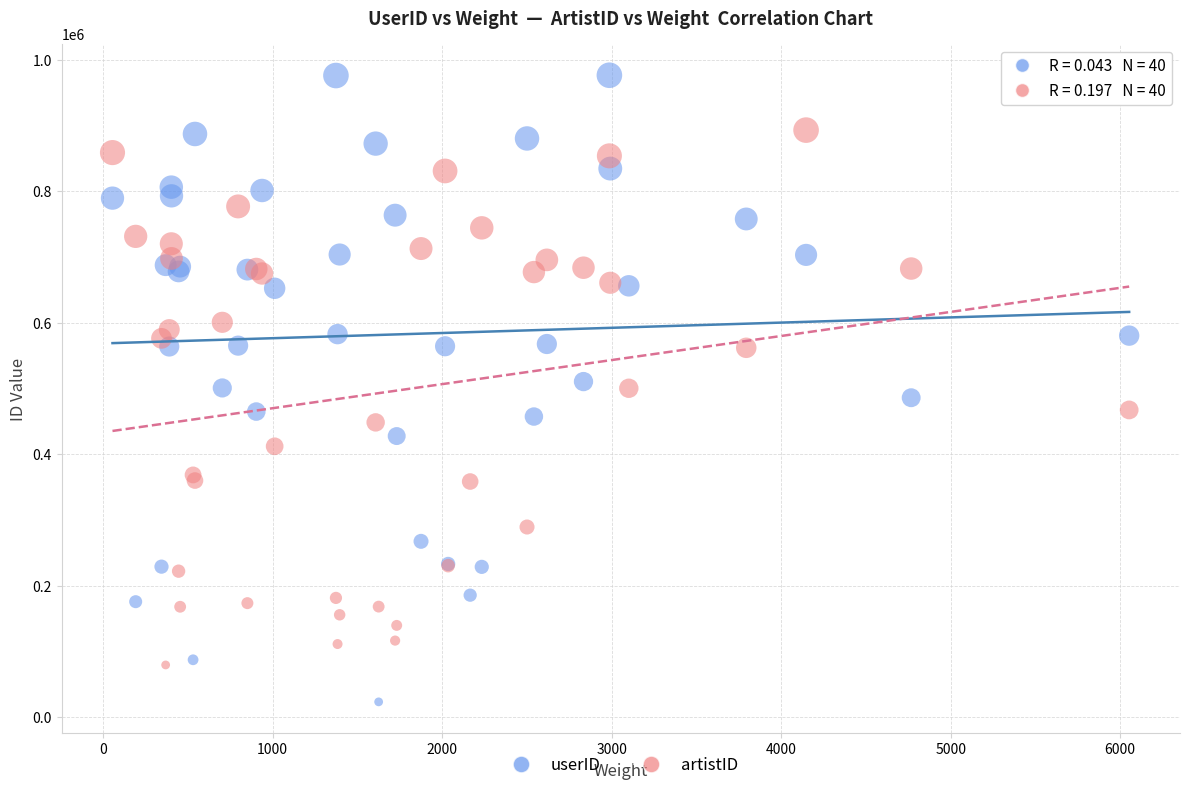

What are all the series names shown in the legend?

userID, artistID